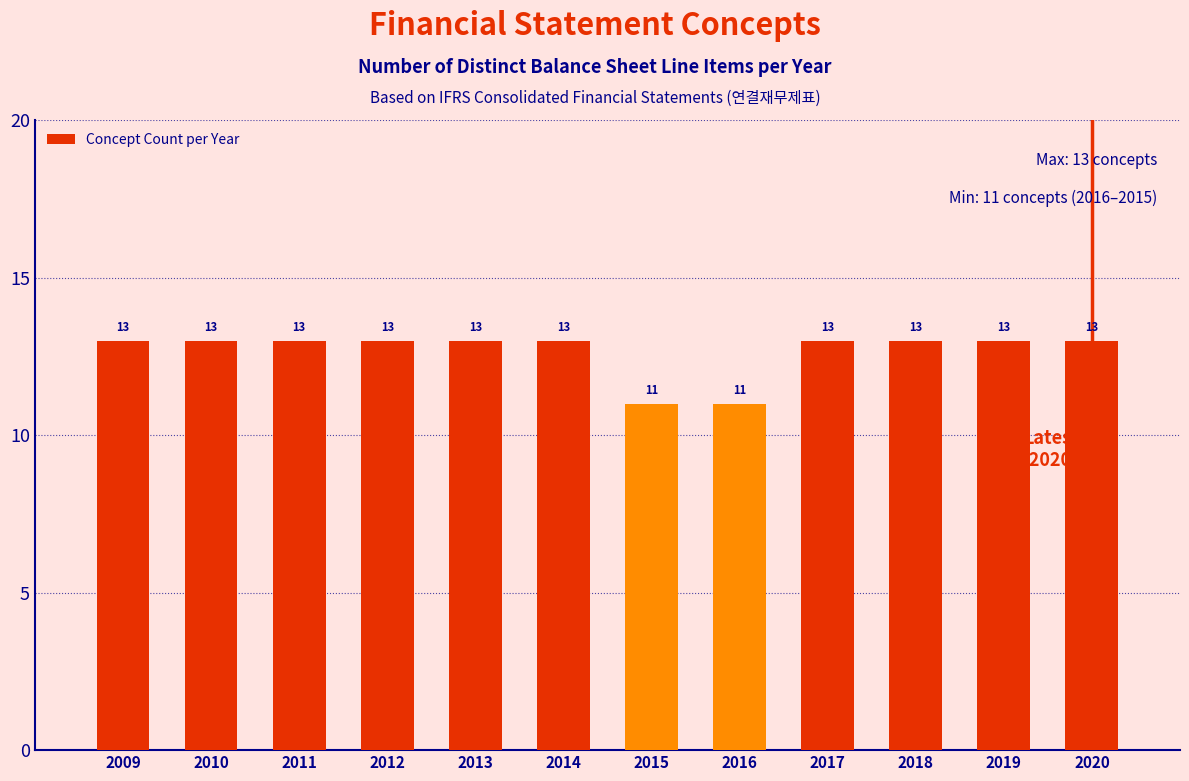

Reading right to left, what are all the values shown in this chart?

13	13	13	13	11	11	13	13	13	13	13	13